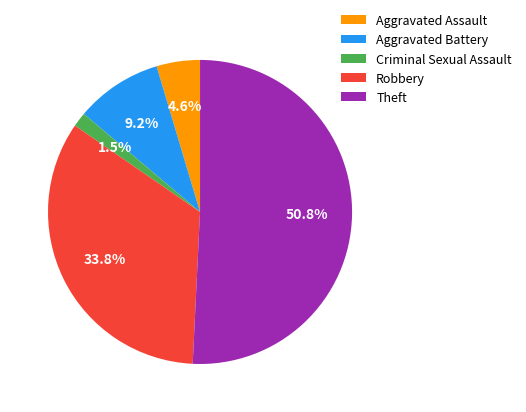

To the nearest percent, what percentage of the pie is Theft?

51%